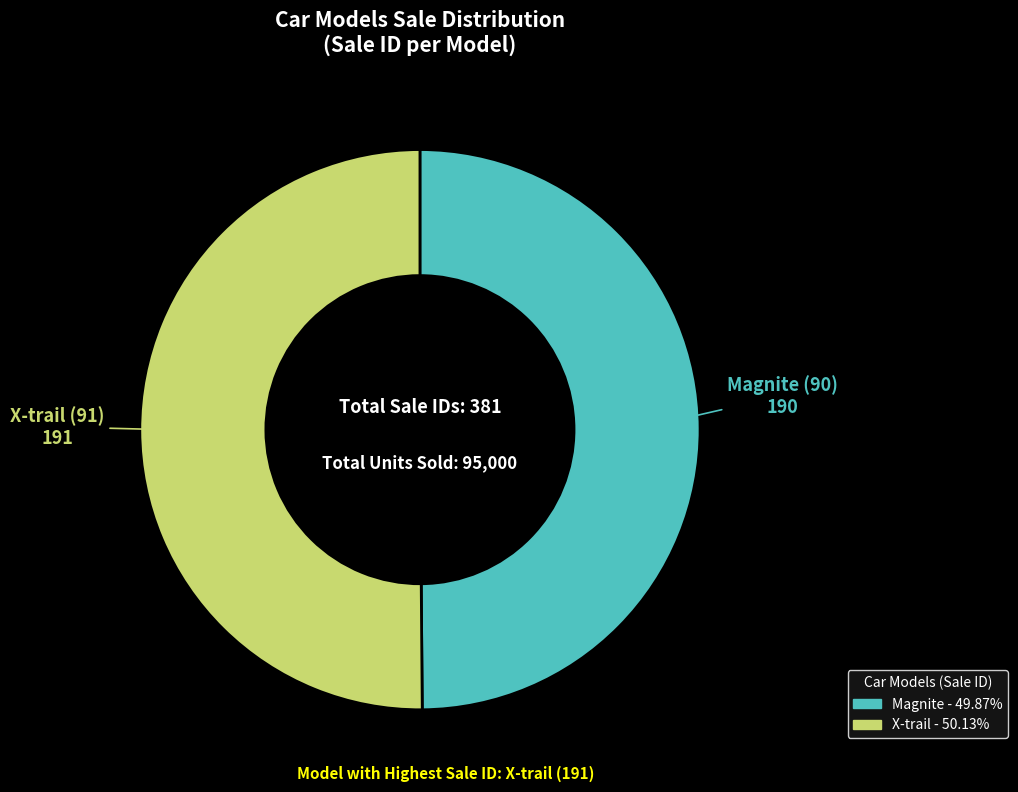

How many segments does this pie chart have?

2